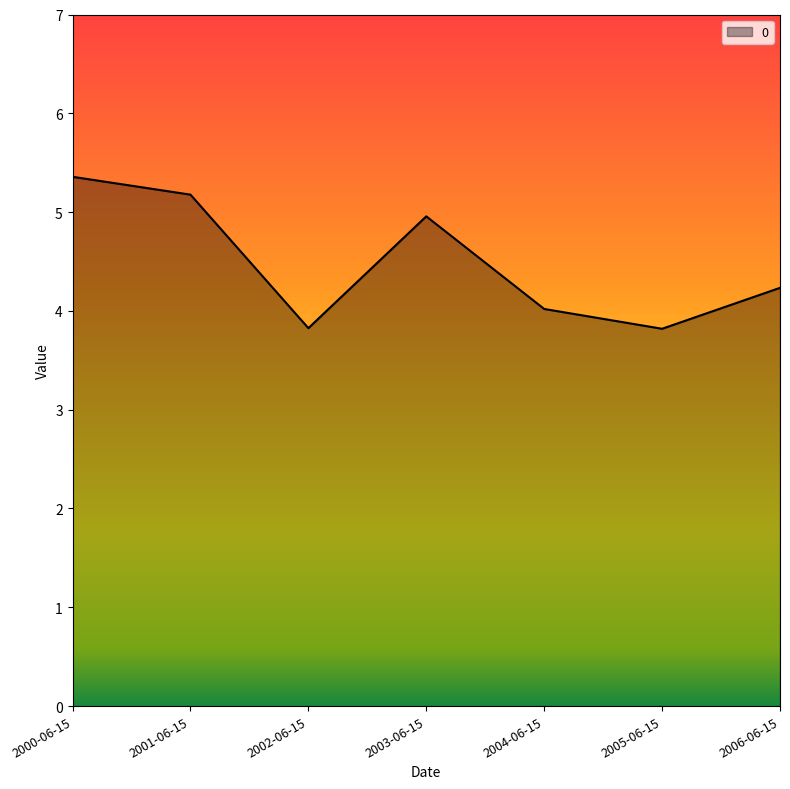

At which category does the data reach its first local peak?

2003-06-15